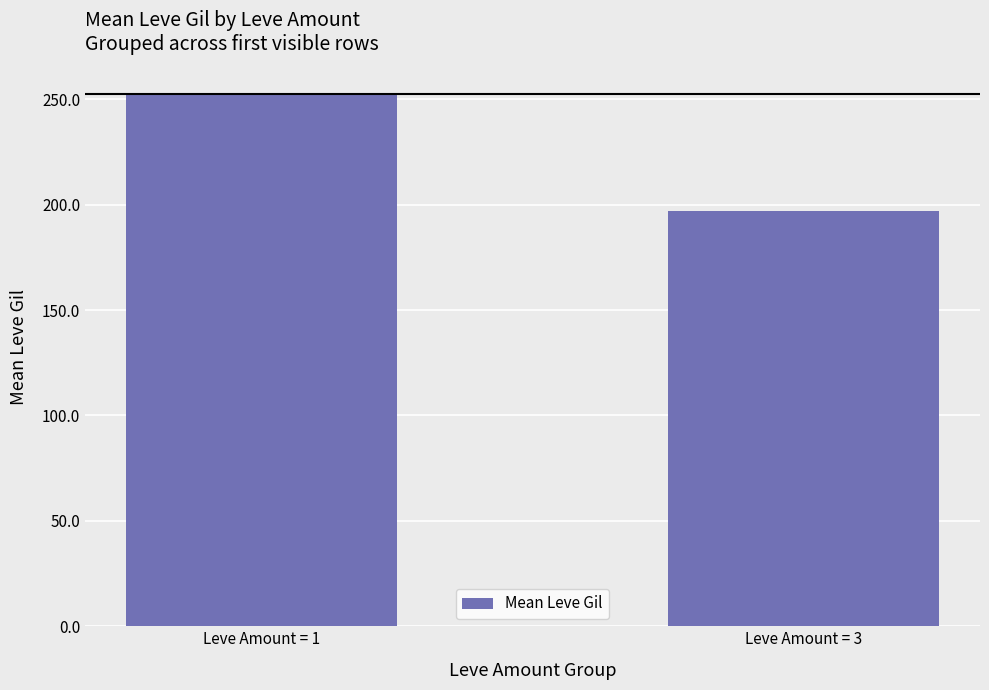

How many distinct data groups are displayed?

1